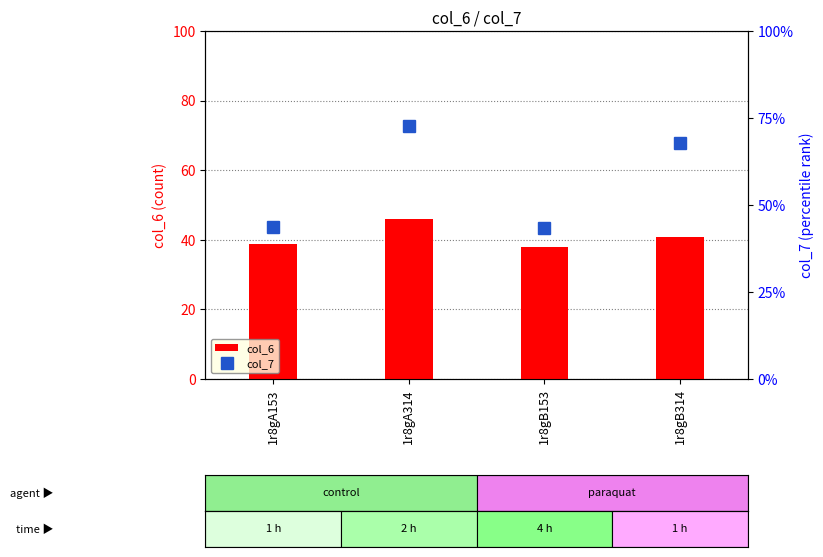

Is the value of col_7 at 1r8gA314 greater than the value of col_6 at 1r8gB153?

Yes